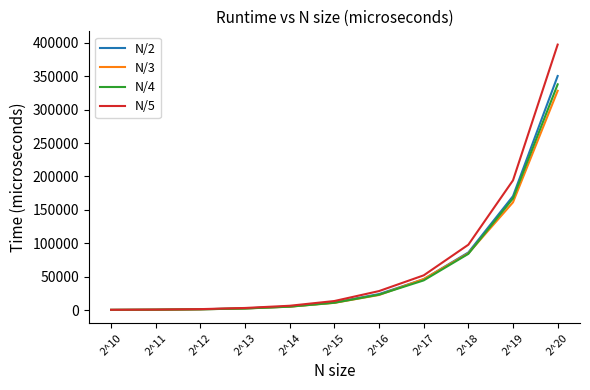

The value of N/3 at 2^18 is 129632. True or false?

False